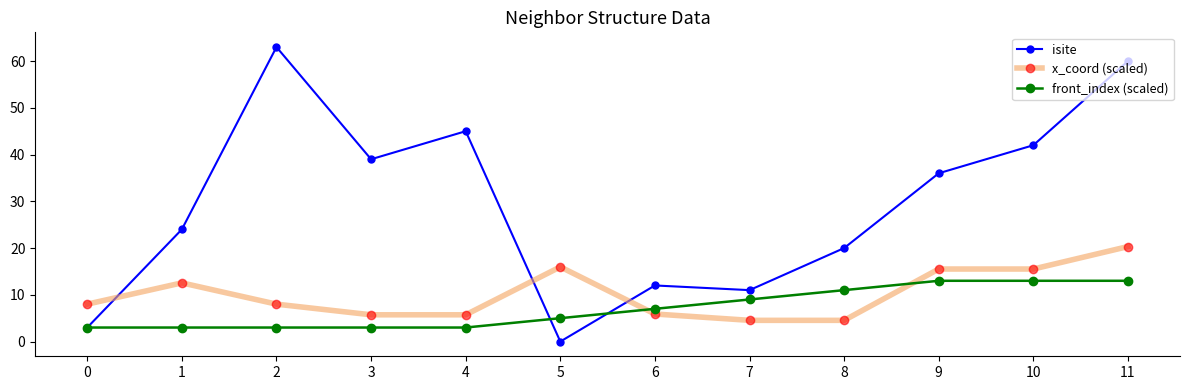

Between which two adjacent categories do x_coord (scaled) and isite first intersect?

0 and 1